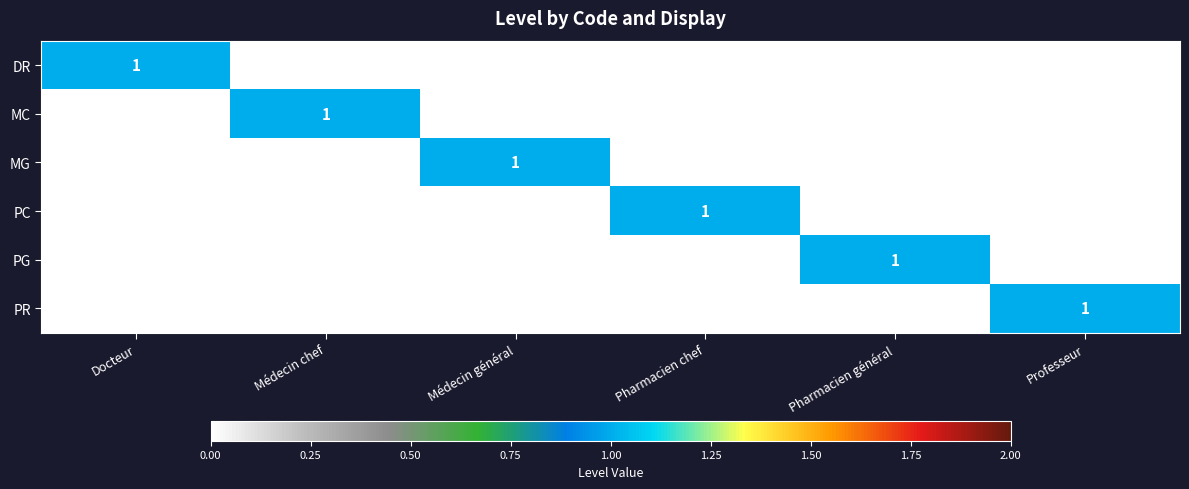

True or false: MC has a value of -1 at Pharmacien chef.

False